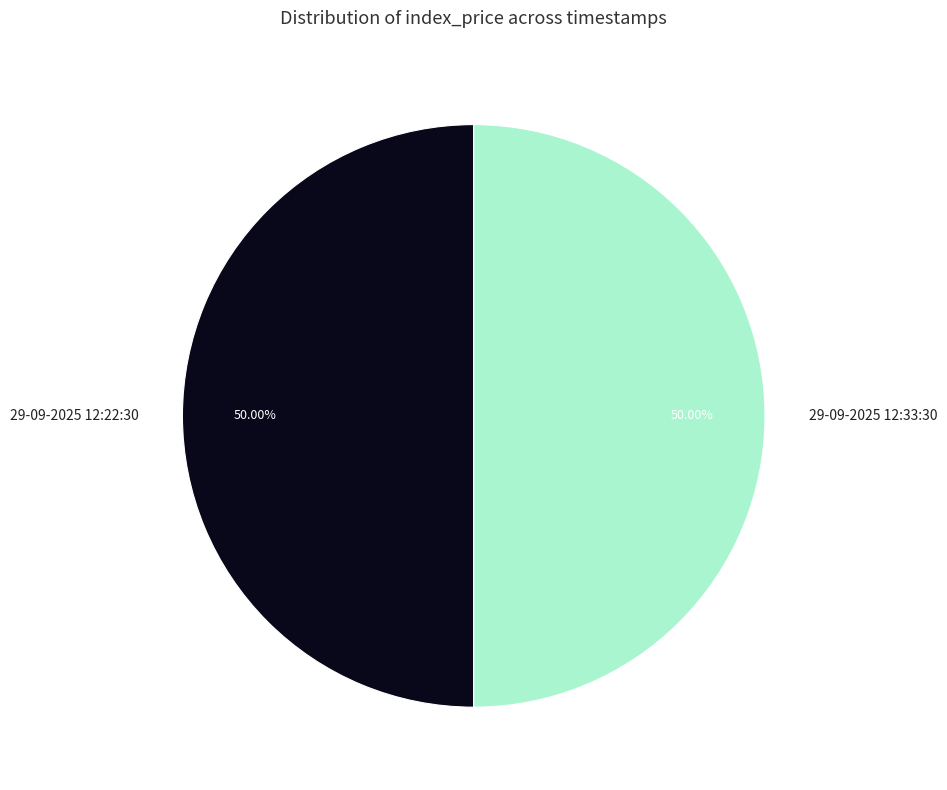

What is the ratio of the value at 29-09-2025 12:22:30 to the value at 29-09-2025 12:33:30?

1.0